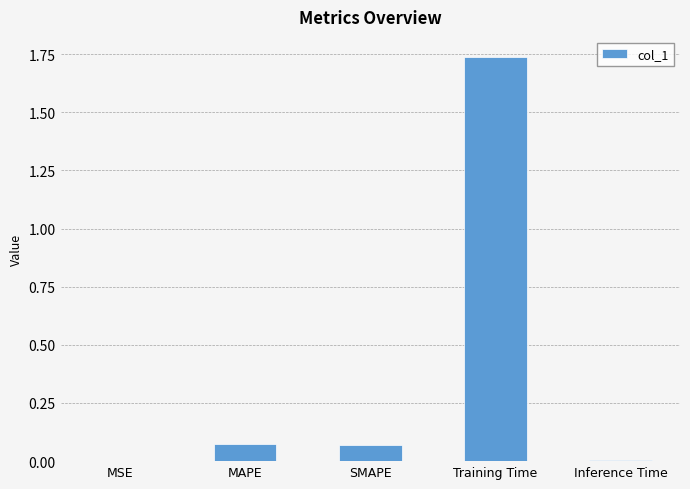

Which label corresponds to the largest value in the chart?

Training Time